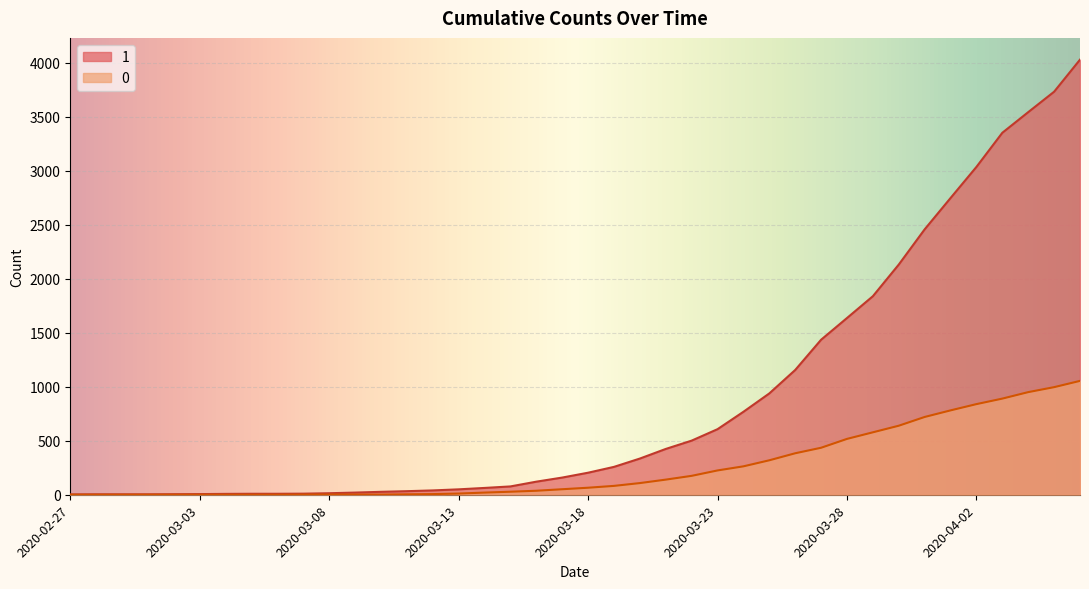

What is the difference between the 0 values at 2020-03-06 and 2020-03-15?

28